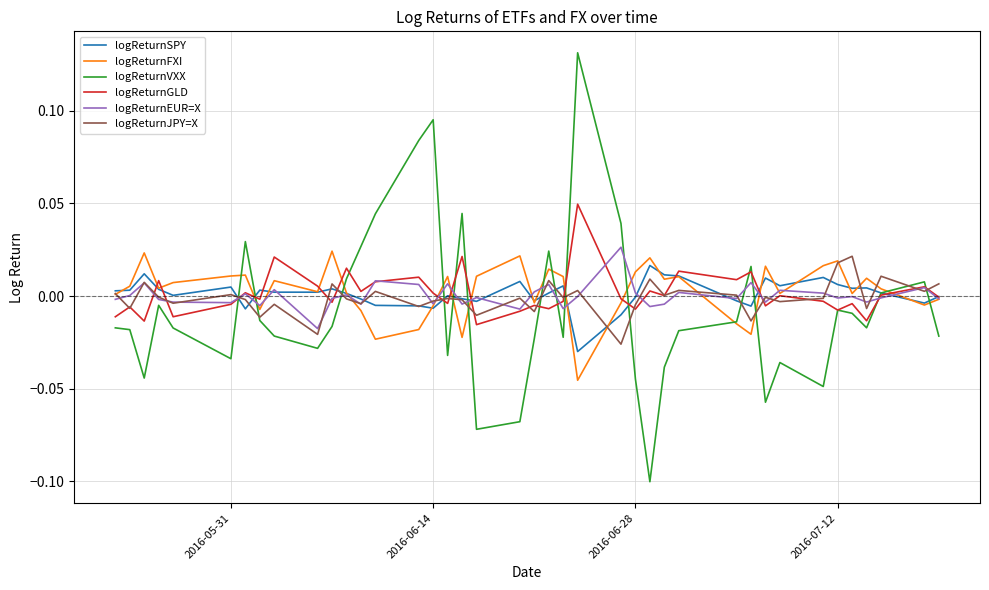

Which series has the widest spread of values?

logReturnVXX